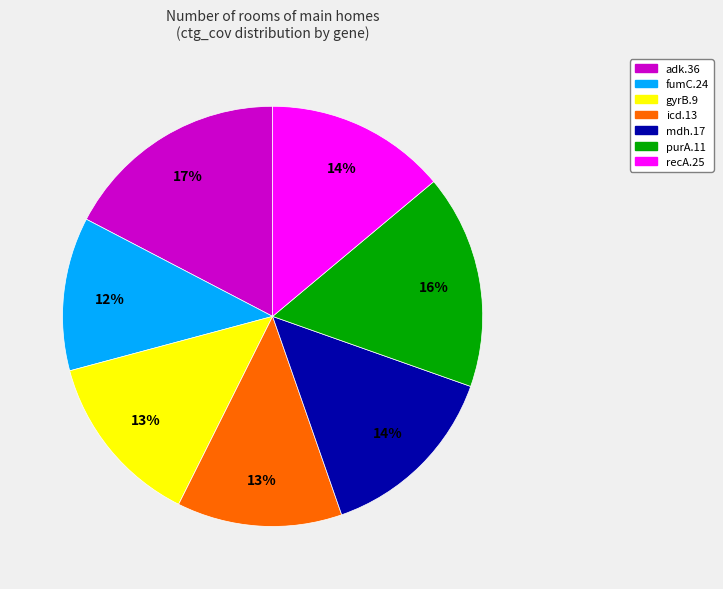

To the nearest percent, what is the combined percentage of recA.25 and mdh.17?

28%